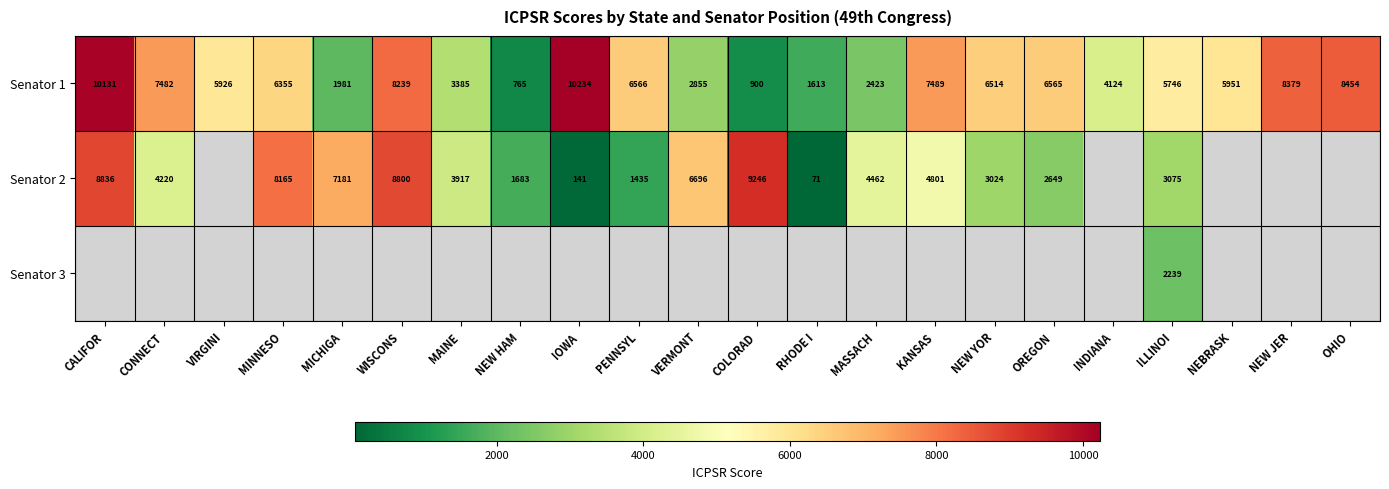

The Senator 2 series shows 3075 at ILLINOI. True or false?

True